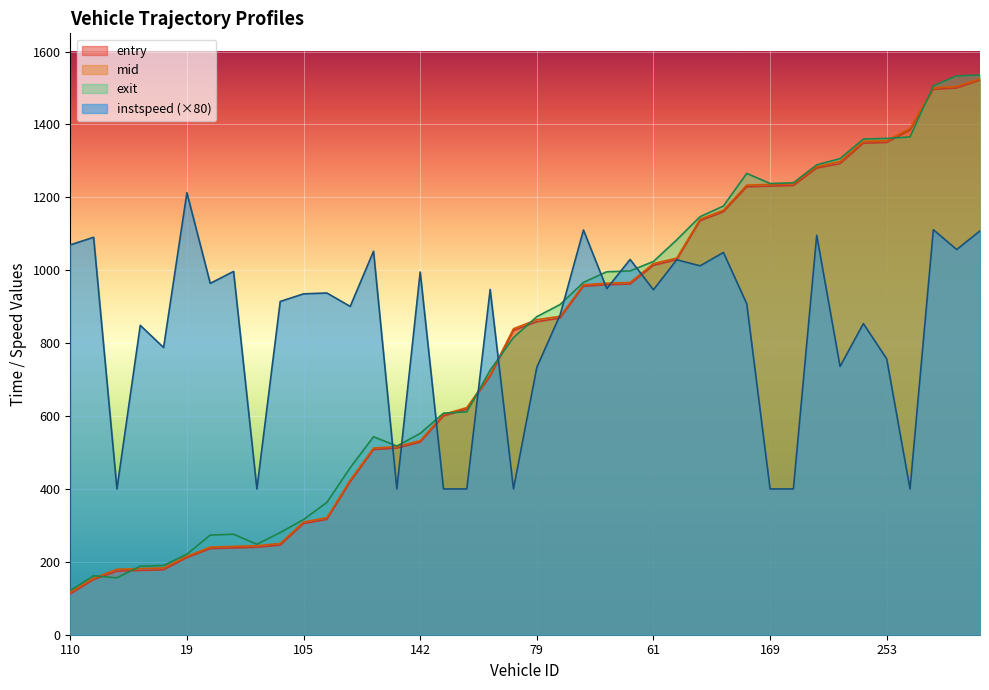

Is the value of entry at 11 greater than the value of instspeed at 149?

No